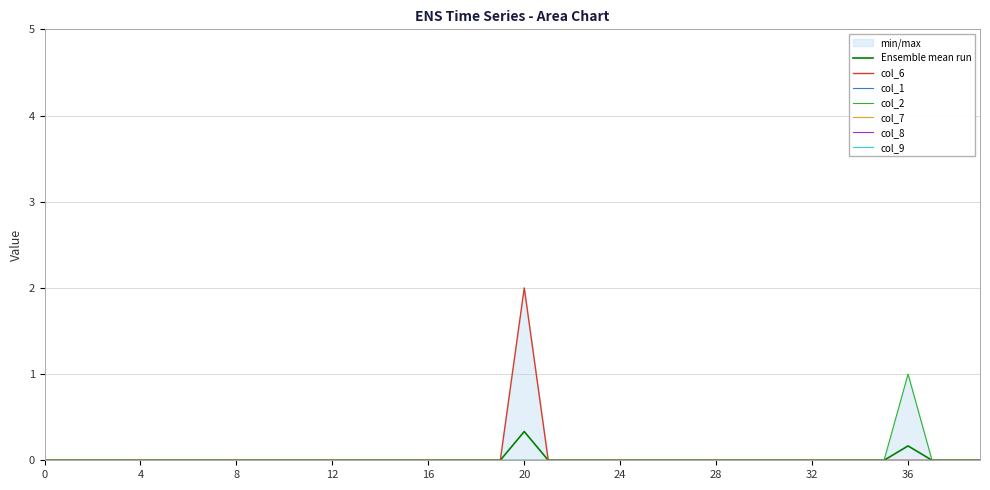

What is the greatest value displayed?

2